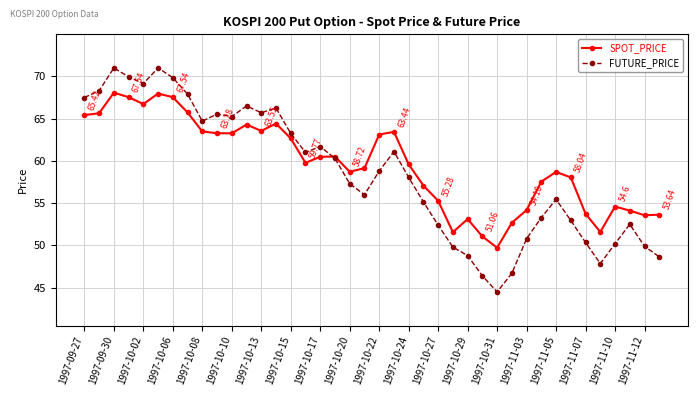

Which series has the widest spread of values?

FUTURE_PRICE